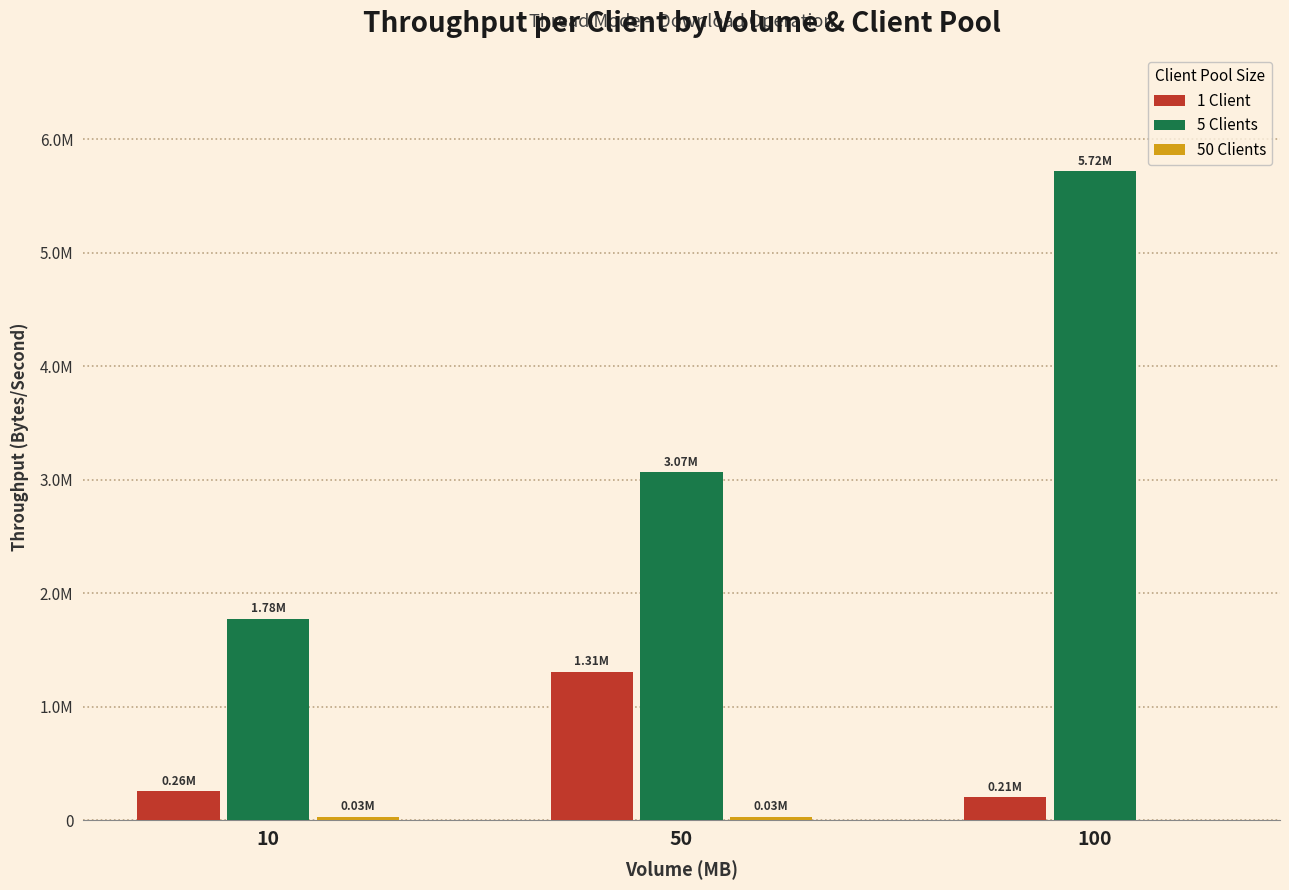

Does the chart contain stacked bars?

No